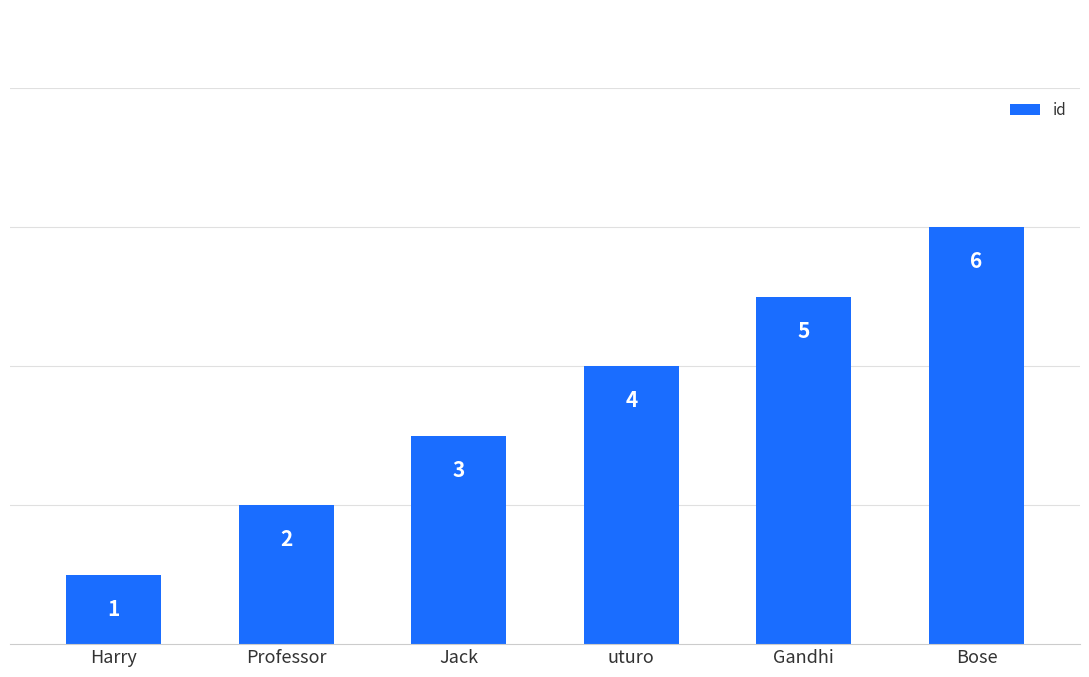

Reading left to right, extract all data points from this chart.

1	2	3	4	5	6